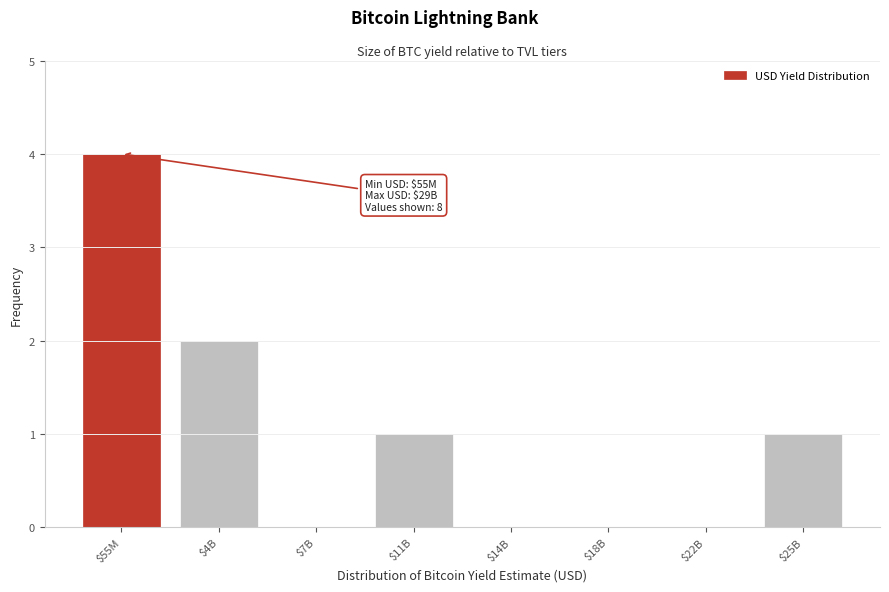

True or false: the data shows -2 at $18B.

False